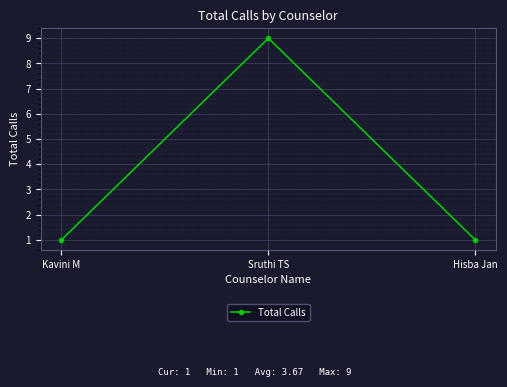

Reading left to right, transcribe all the data shown in this chart.

Kavini M=1	Sruthi TS=9	Hisba Jan=1